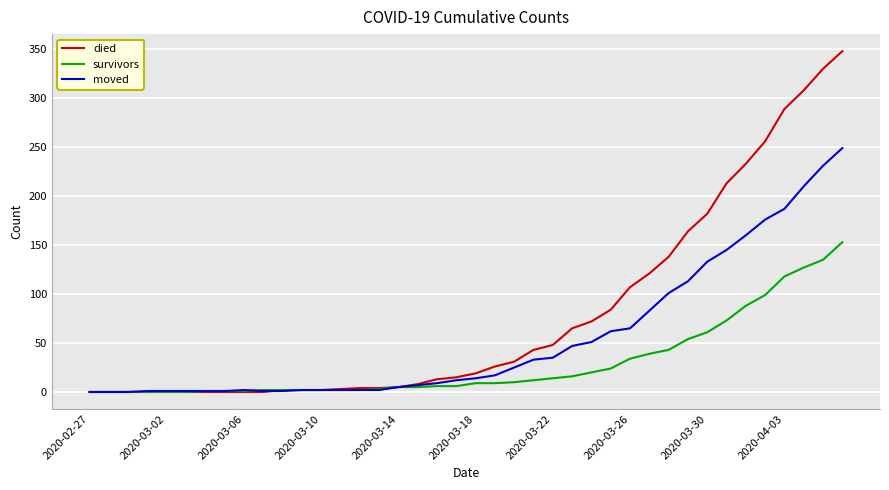

Which series has the widest spread of values?

died